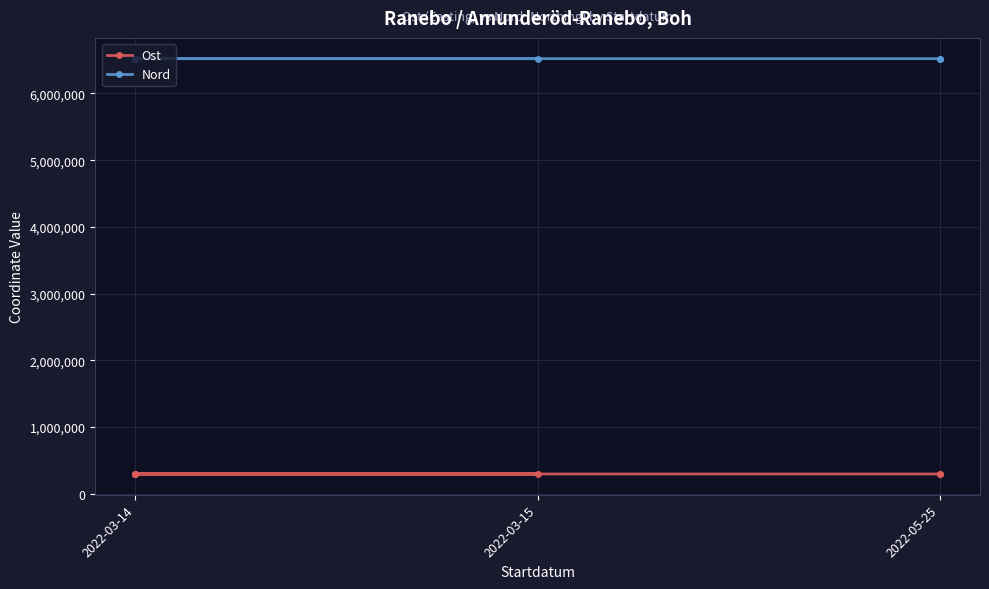

At which category is the sum across all series the highest?

2022-03-15